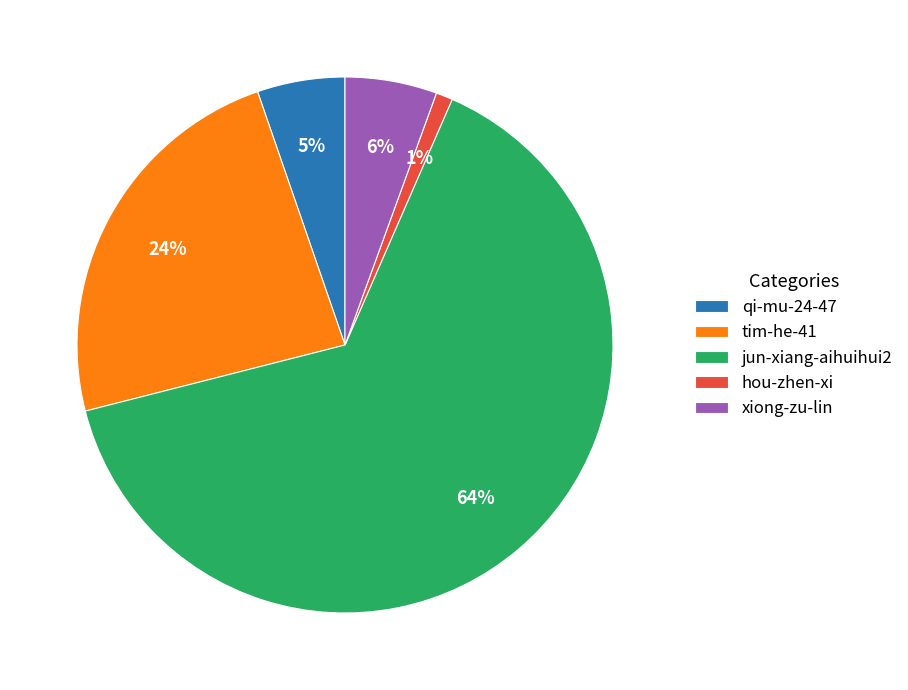

Which category has the biggest portion of the pie?

jun-xiang-aihuihui2